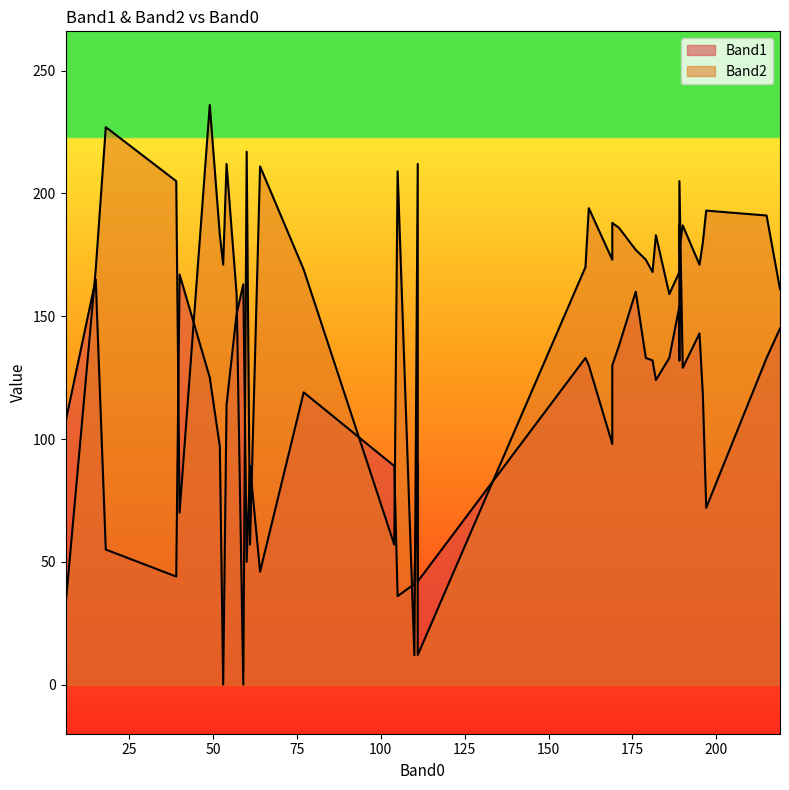

Which has a higher value, 190 or 52?

190